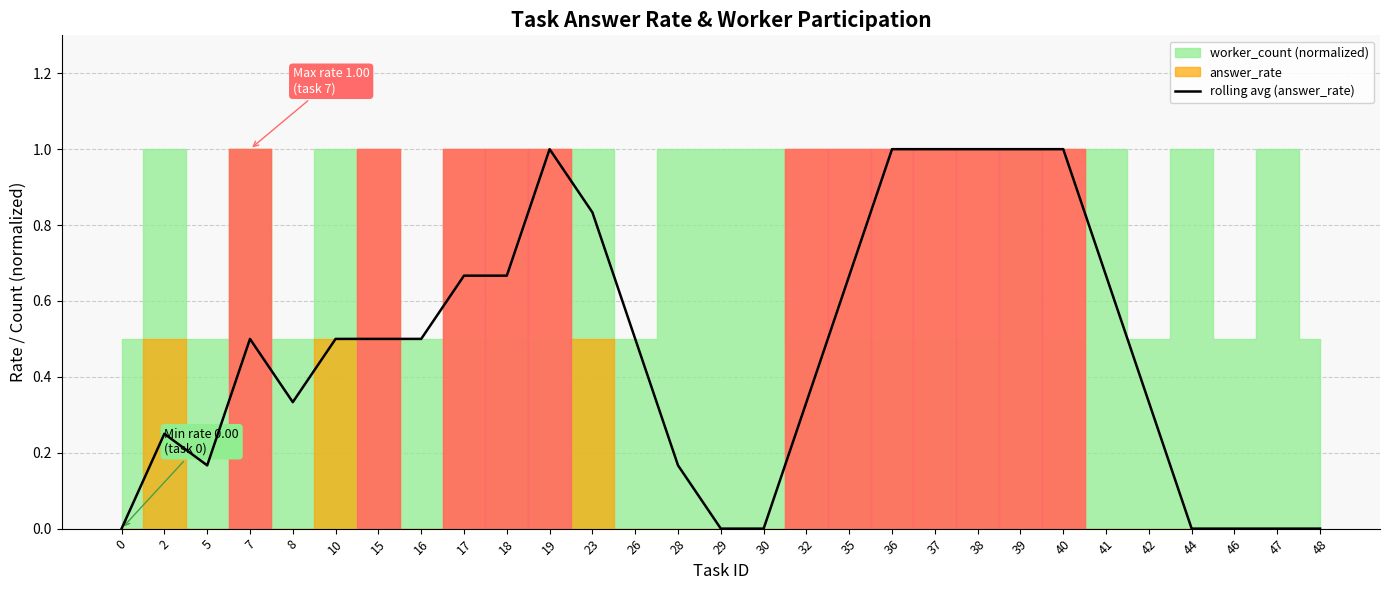

Rank the categories by value from lowest to highest.

0, 29, 30, 44, 46, 47, 48, 5, 28, 2, 8, 32, 42, 7, 10, 15, 16, 26, 17, 18, 35, 41, 23, 19, 36, 37, 38, 39, 40